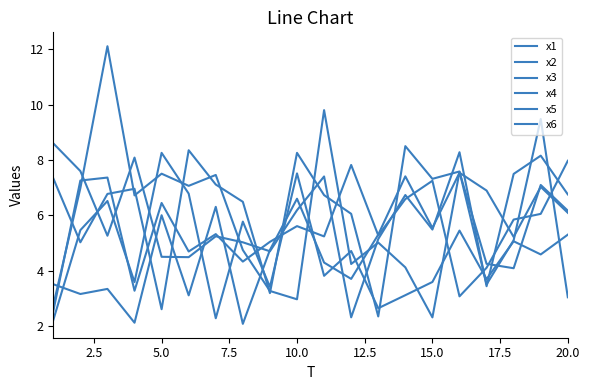

What is the average value of the x2 series?

5.6